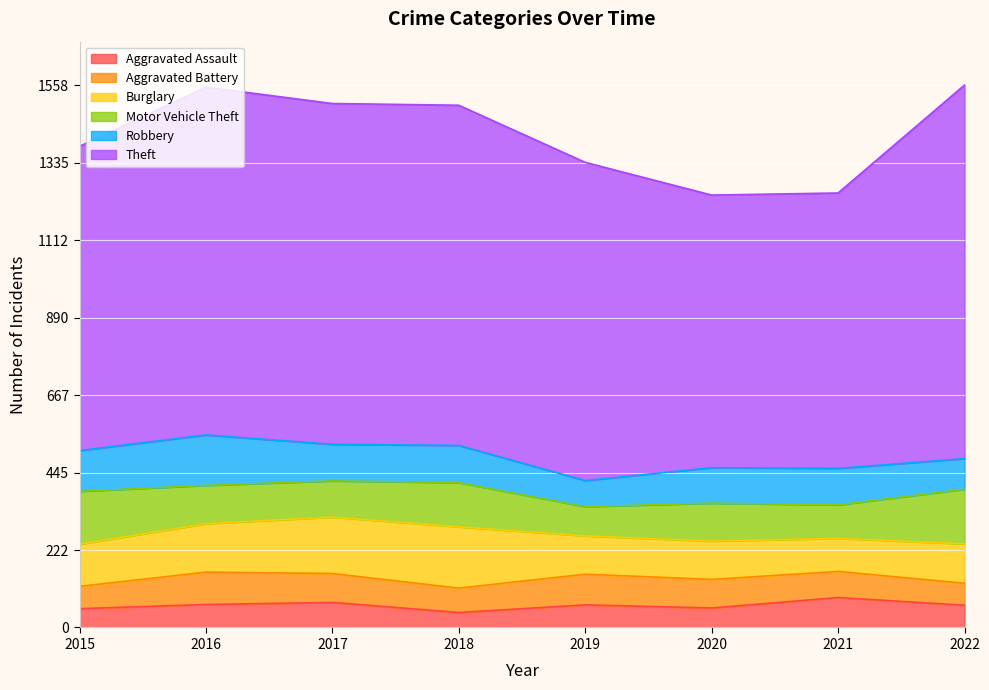

What value does the Theft series have at 2017, to the nearest 10?

980